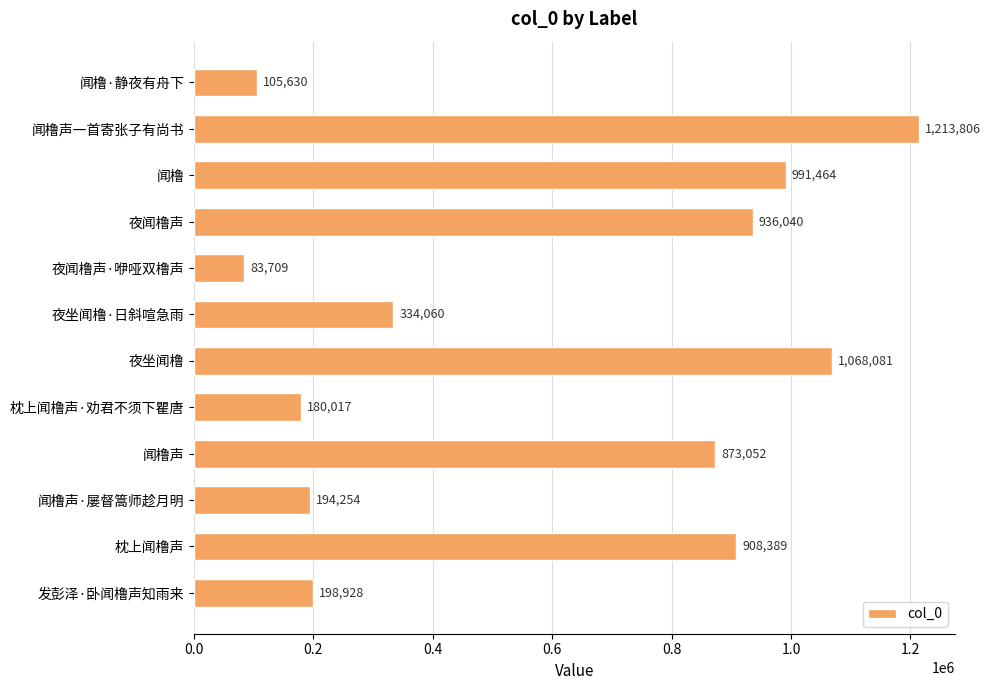

How many categories are shown in the chart?

12